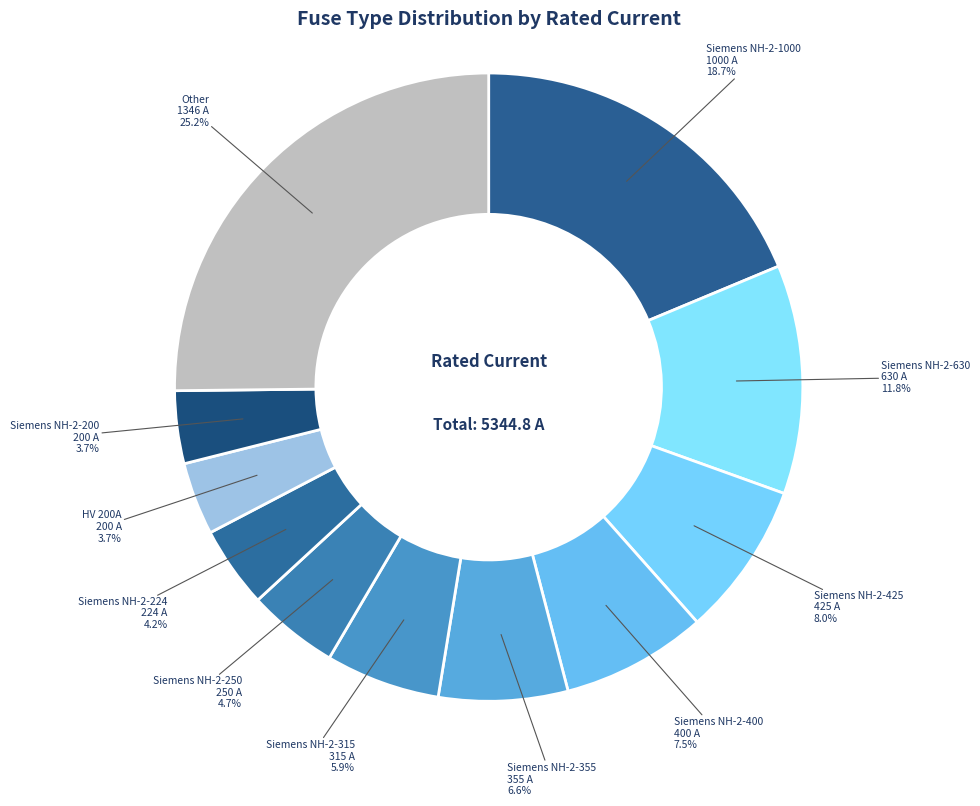

To the nearest percent, what is the average slice percentage?

9%